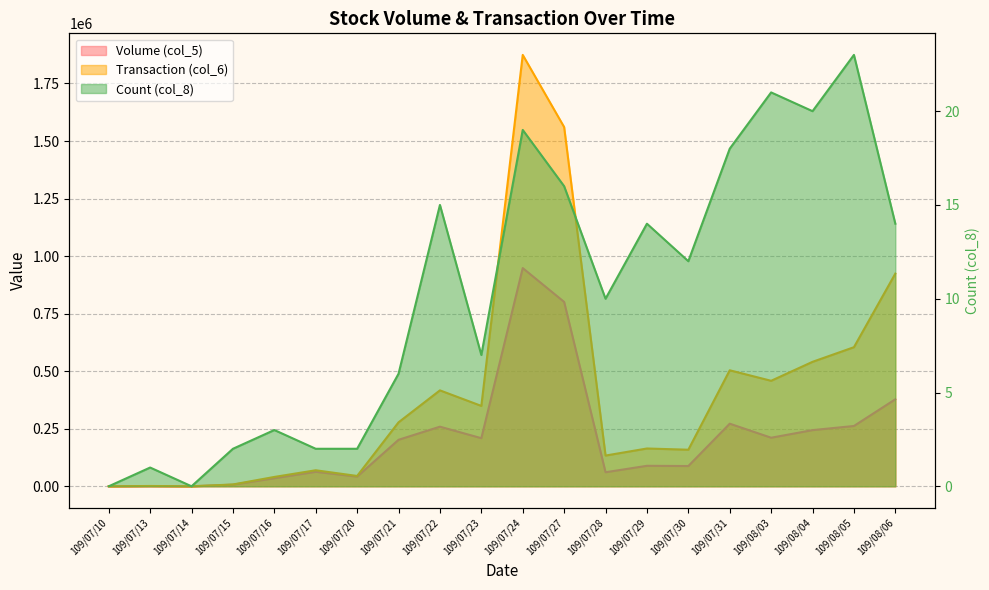

What is the average value of the Volume (col_5) series?

208600